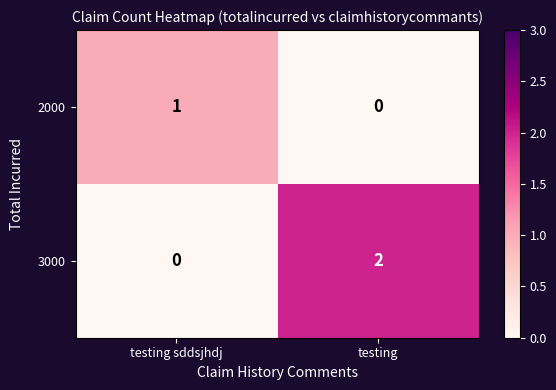

How many data points in 2000 are less than 1?

1